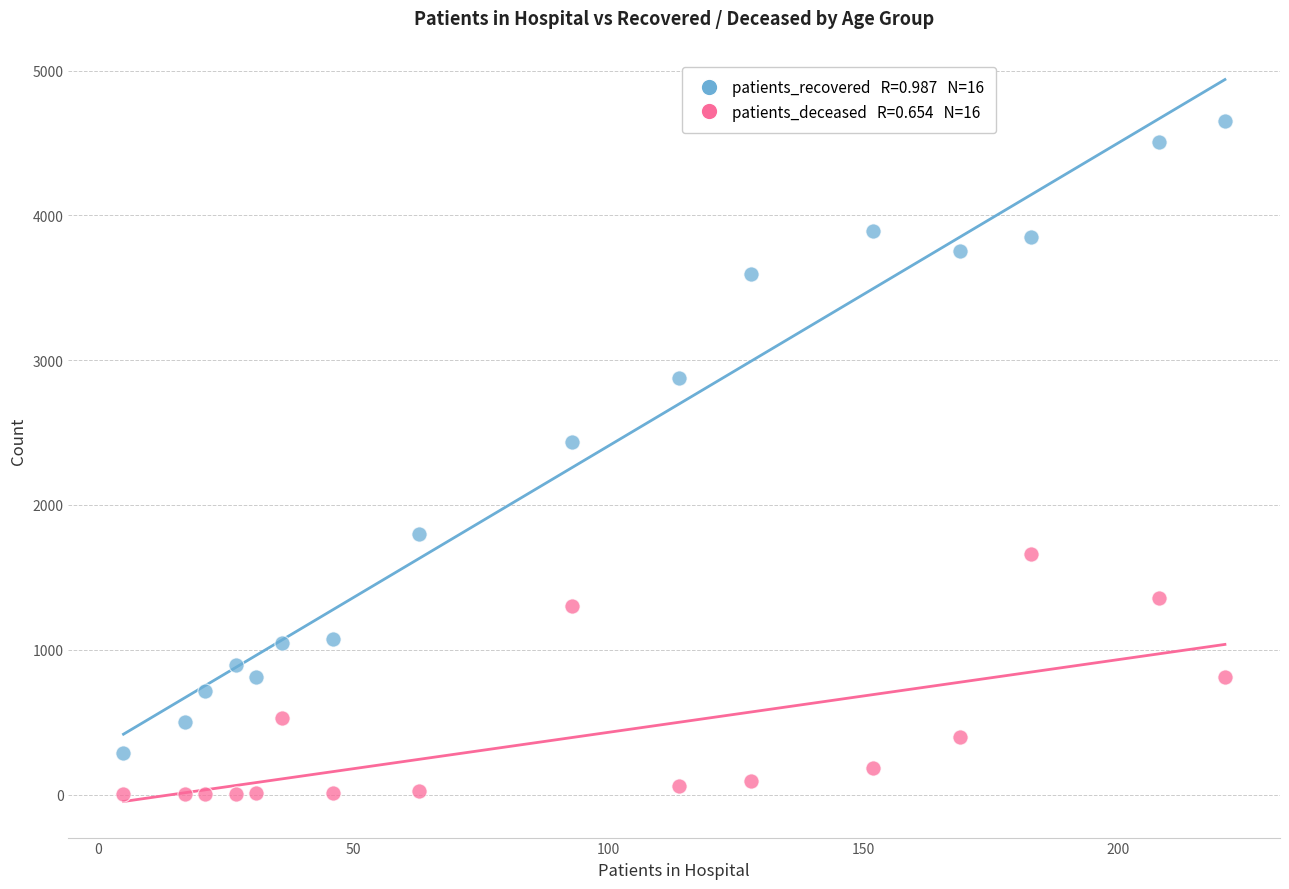

Across all data points, what is the range of Y values (max minus min)?

4650